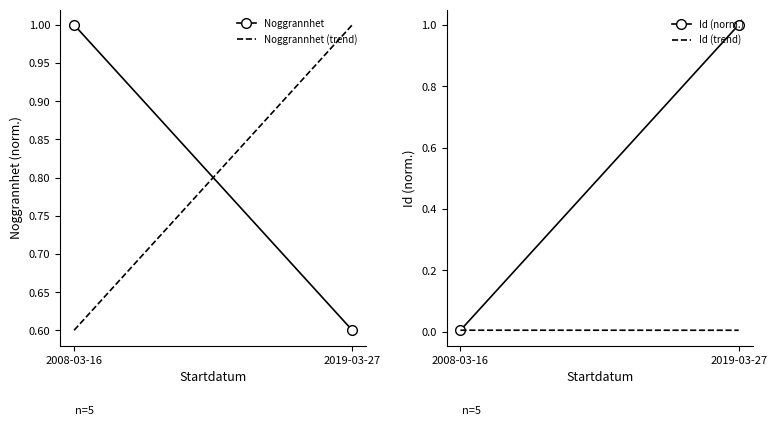

What is the difference between the maximum and minimum values in the Noggrannhet (trend) series?

0.4